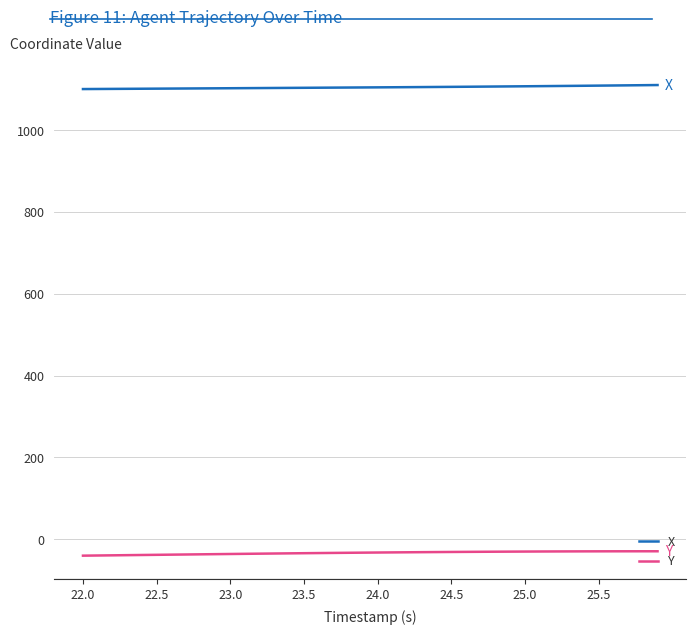

True or false: X and Y intersect in this chart.

False